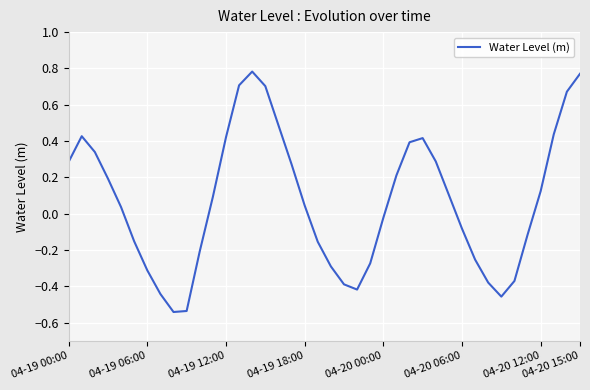

What is the difference between the maximum and minimum values?

1.3